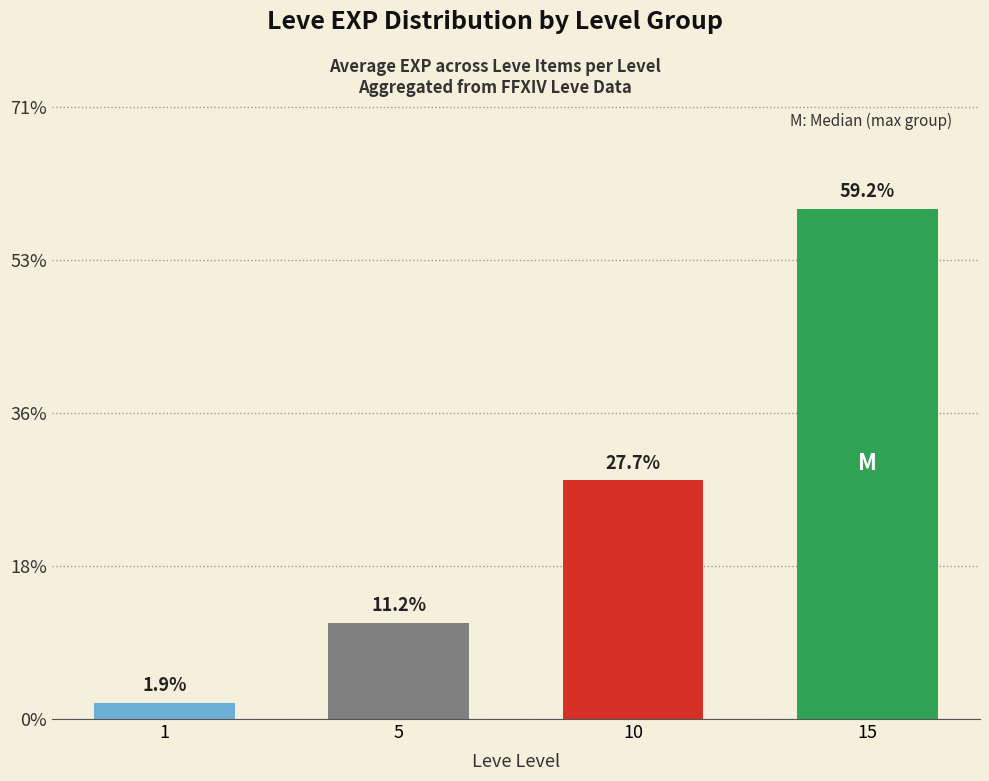

Are the bars horizontal?

No